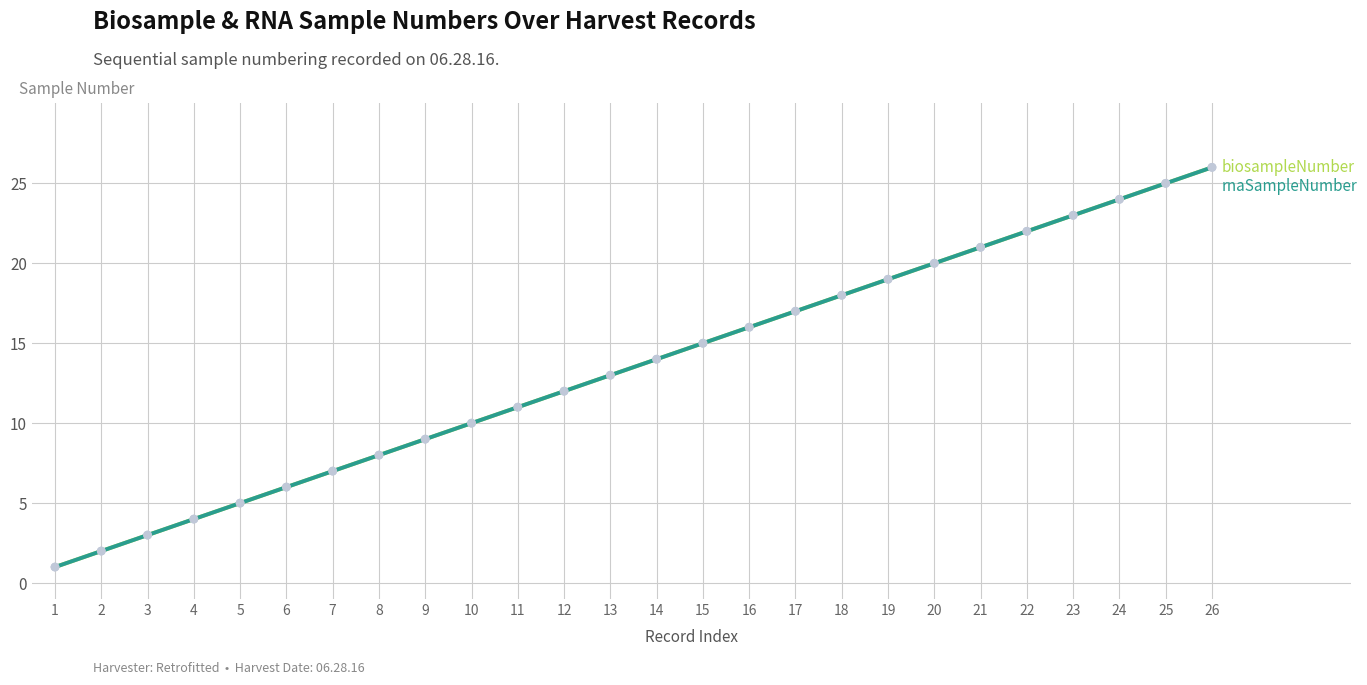

Does the chart have visible grid lines?

Yes